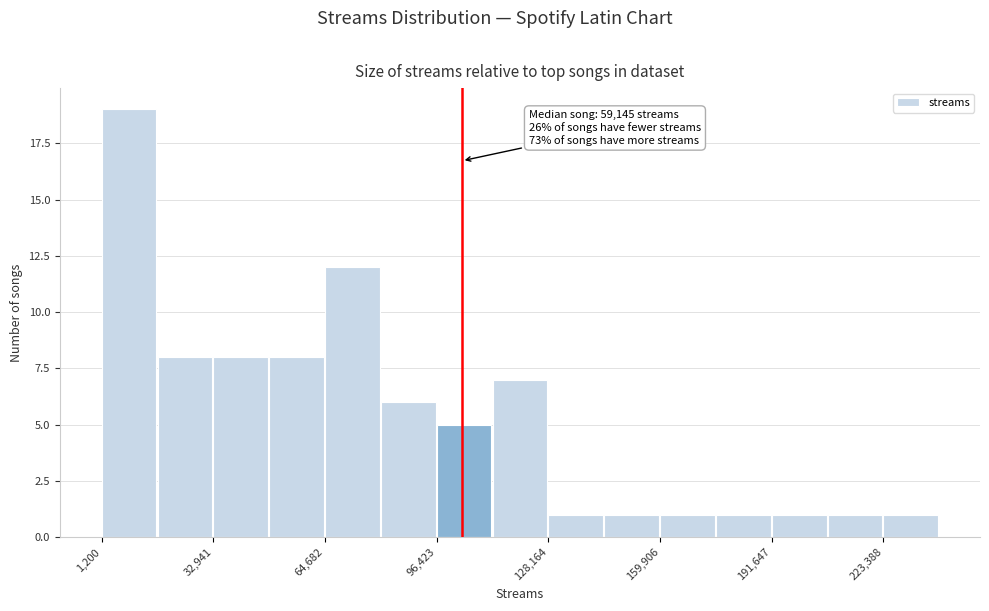

Around what value on the x-axis is the tallest bar? Give the approximate position of its centre, as read against the axis.

10000